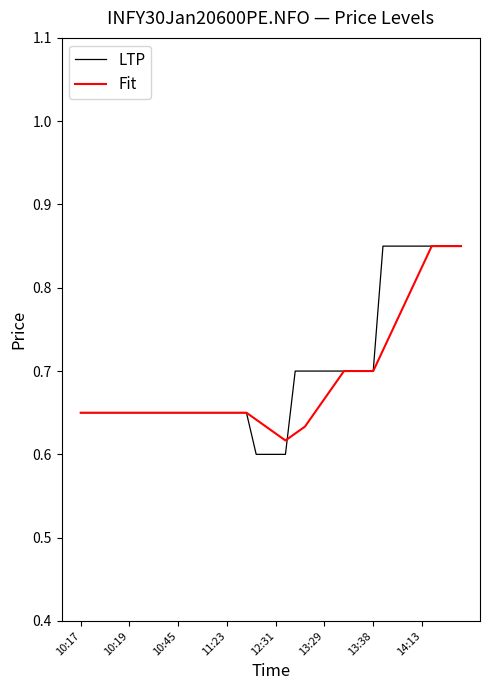

Which series has the largest range (max minus min)?

LTP